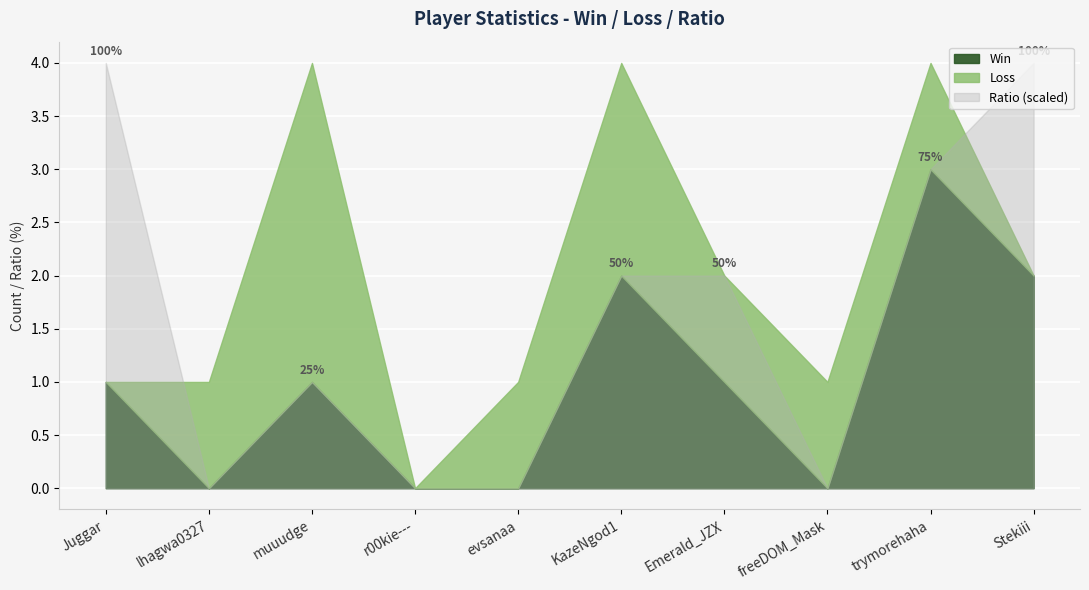

What is the average value of the Win series?

1